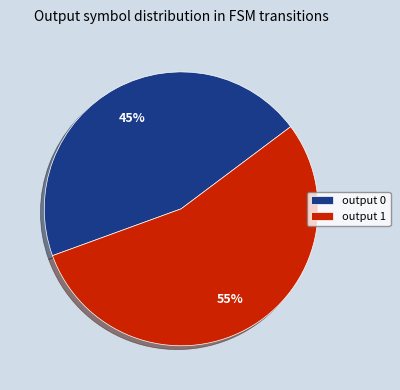

To the nearest percent, what percentage of the pie is output 1?

55%